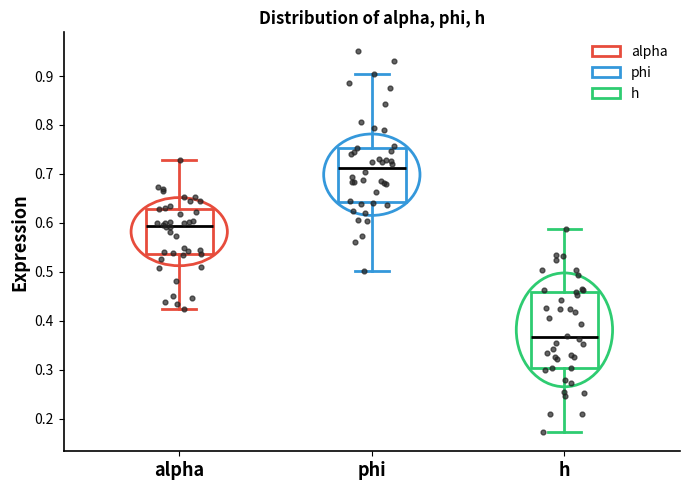

Reading left to right, read every box against the y-axis: the position of its median line, the range the box covers, and the ends of its whiskers. The values are not printed on the chart, so give them approximately, as read against the axis.

alpha: median 0.59, box 0.54 to 0.63, whiskers 0.42 to 0.73
phi: median 0.71, box 0.64 to 0.75, whiskers 0.50 to 0.90
h: median 0.37, box 0.30 to 0.46, whiskers 0.17 to 0.59